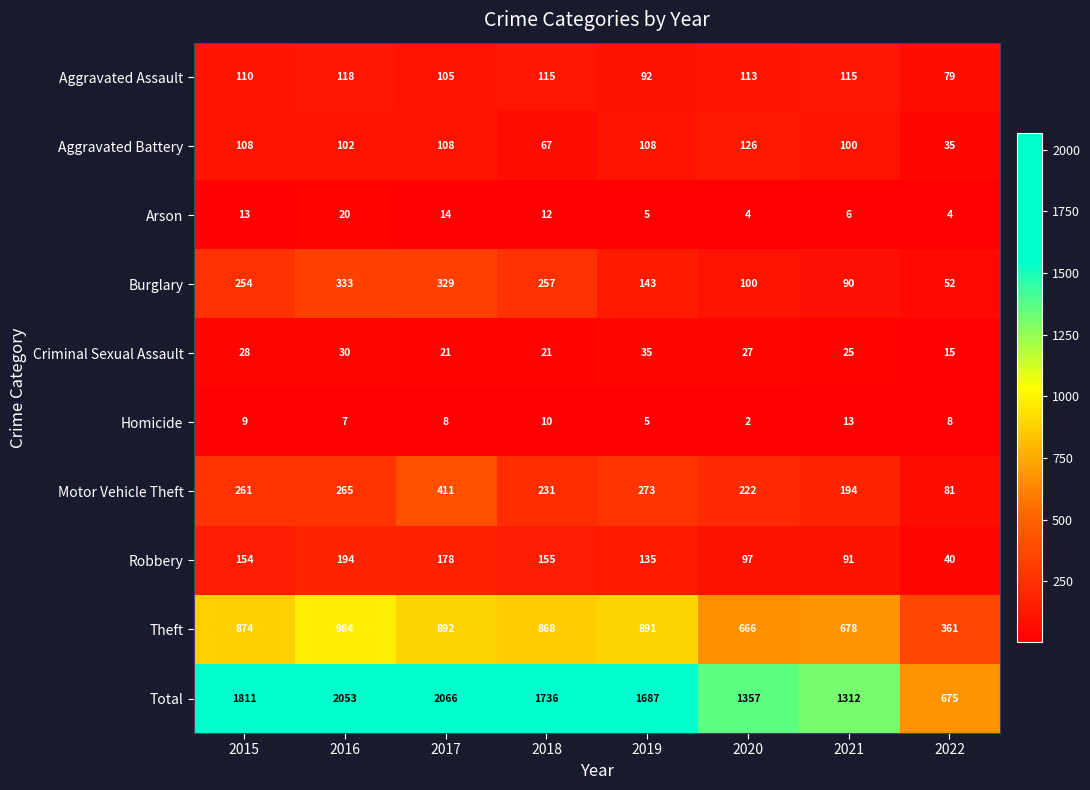

Which series has the widest spread of values?

Total